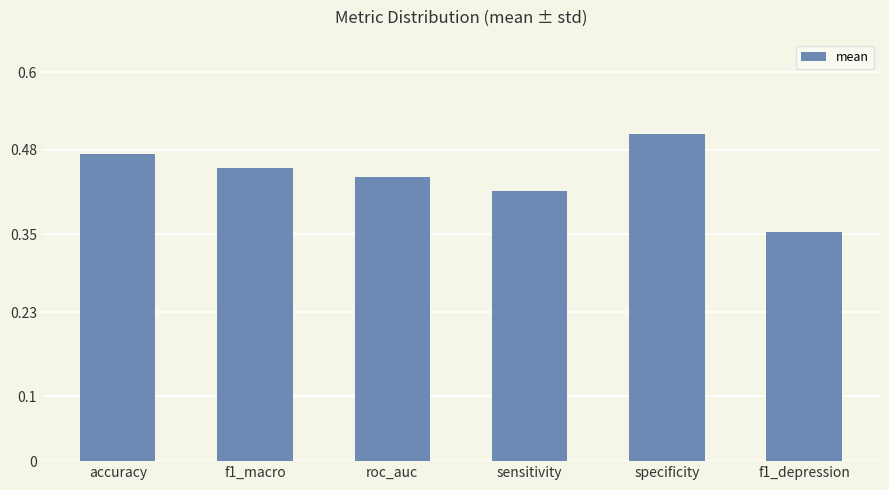

True or false: the data shows 0.7 at accuracy.

False